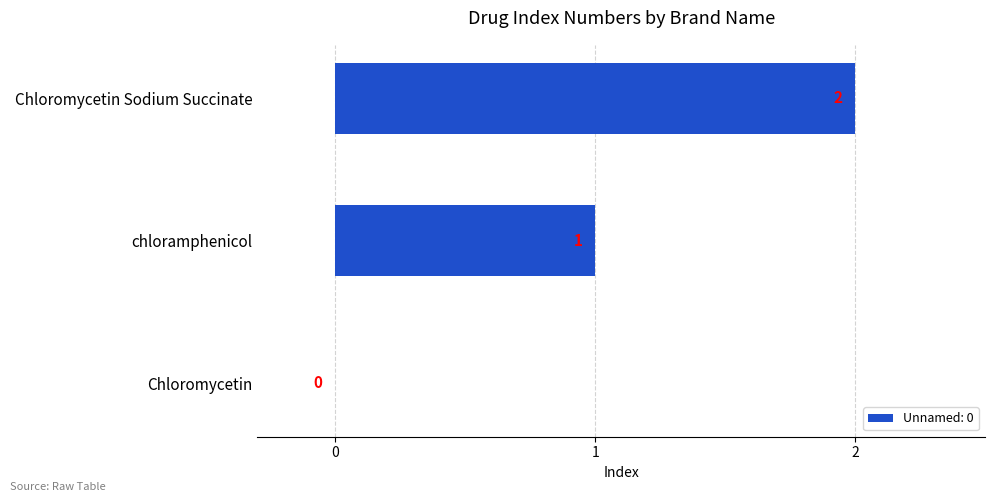

What is the average value?

1